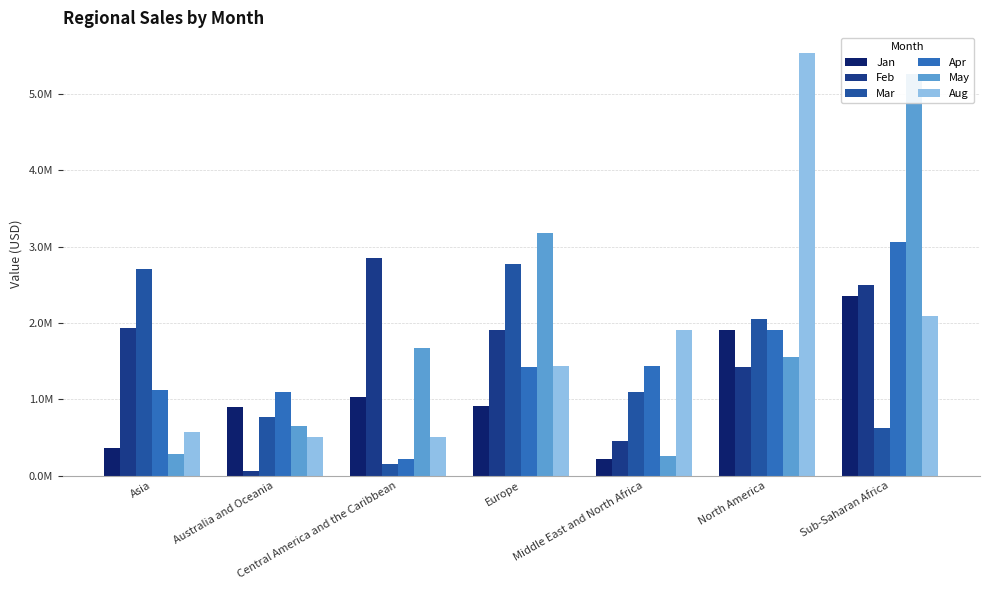

Which category has the highest value in the Feb series?

Central America and the Caribbean